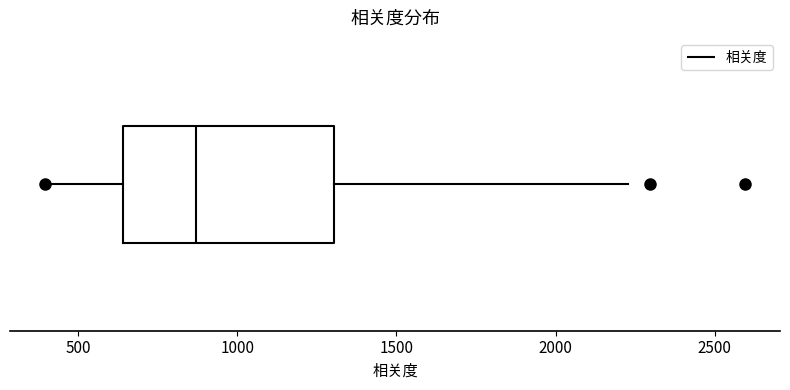

Where does the right whisker of the box end on the x-axis? The values are not printed on the chart, so give them approximately, as read against the axis.

2250